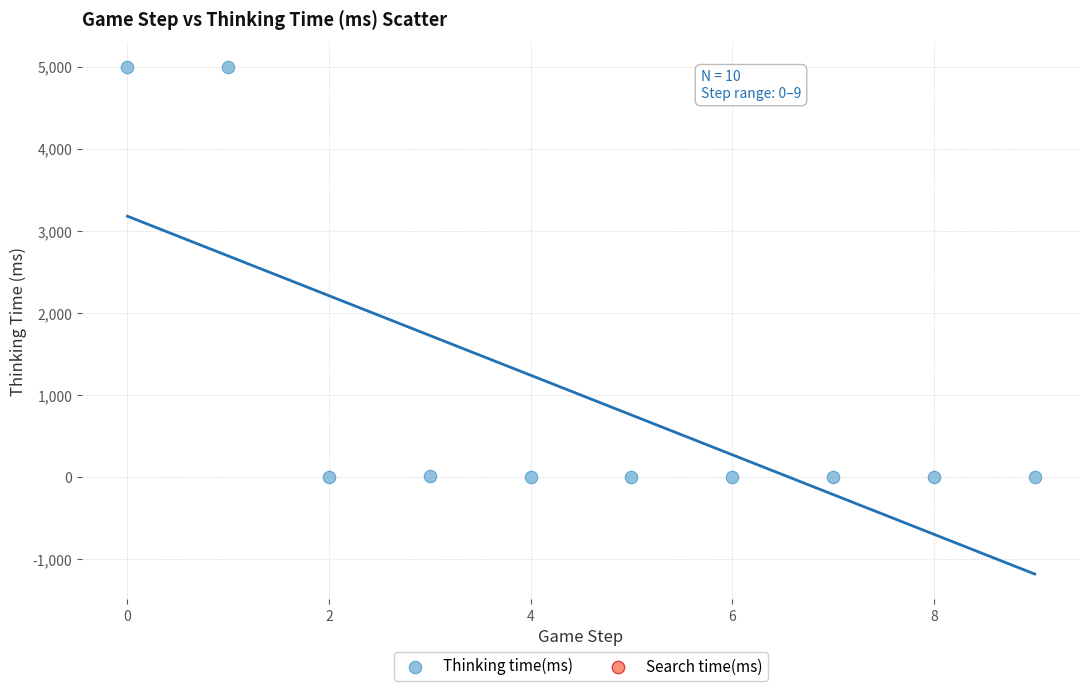

What is the average Y value?

1000